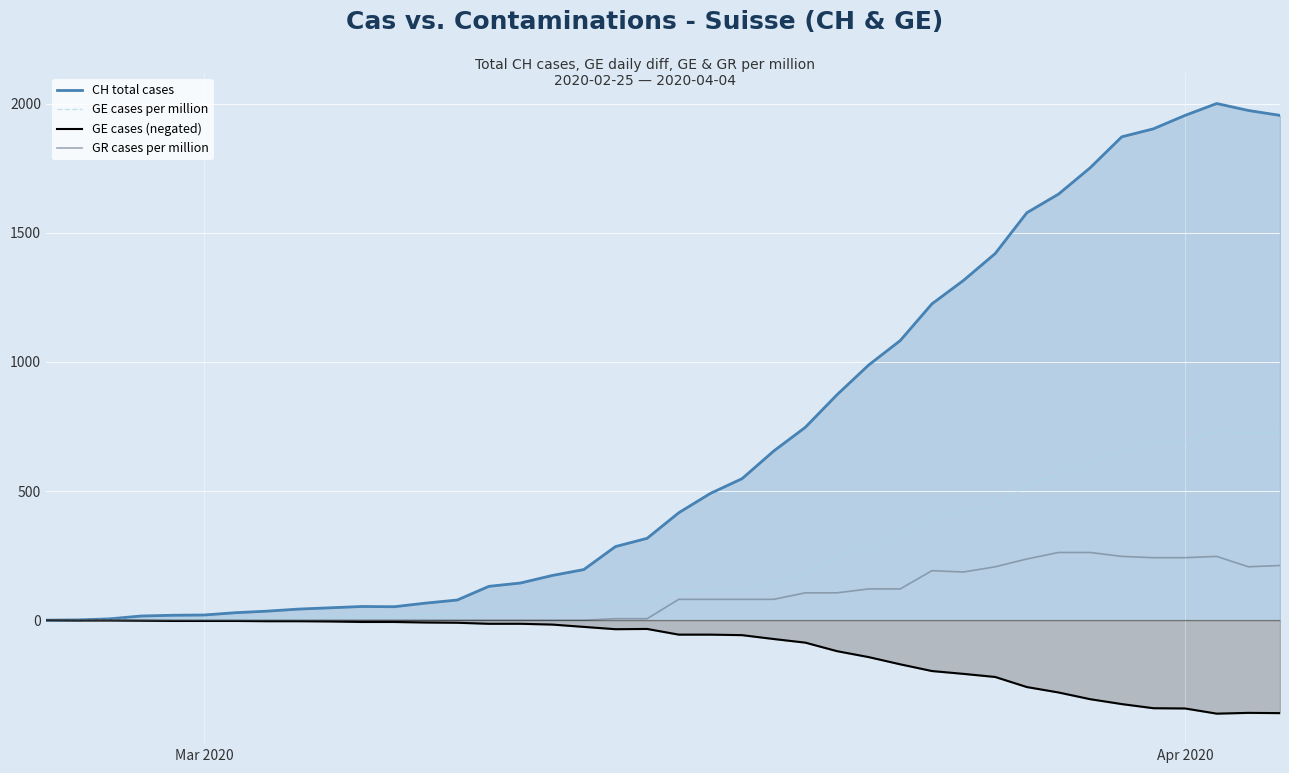

How many interior local peaks does the CH total cases series have?

2